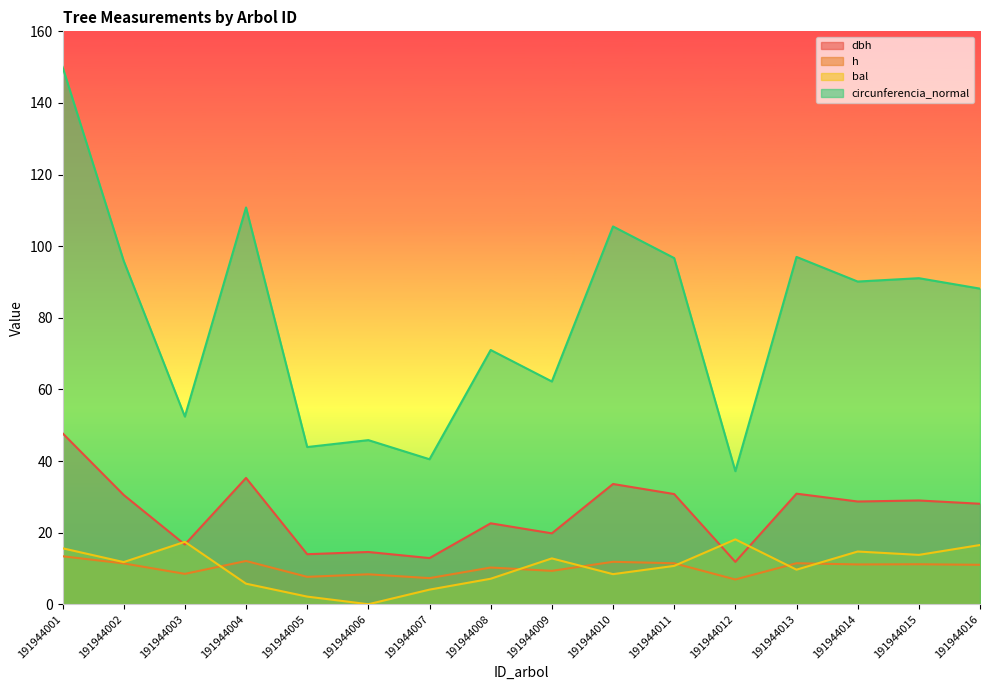

Is the value of circunferencia_normal at 191944006 greater than the value of dbh at 191944011?

Yes